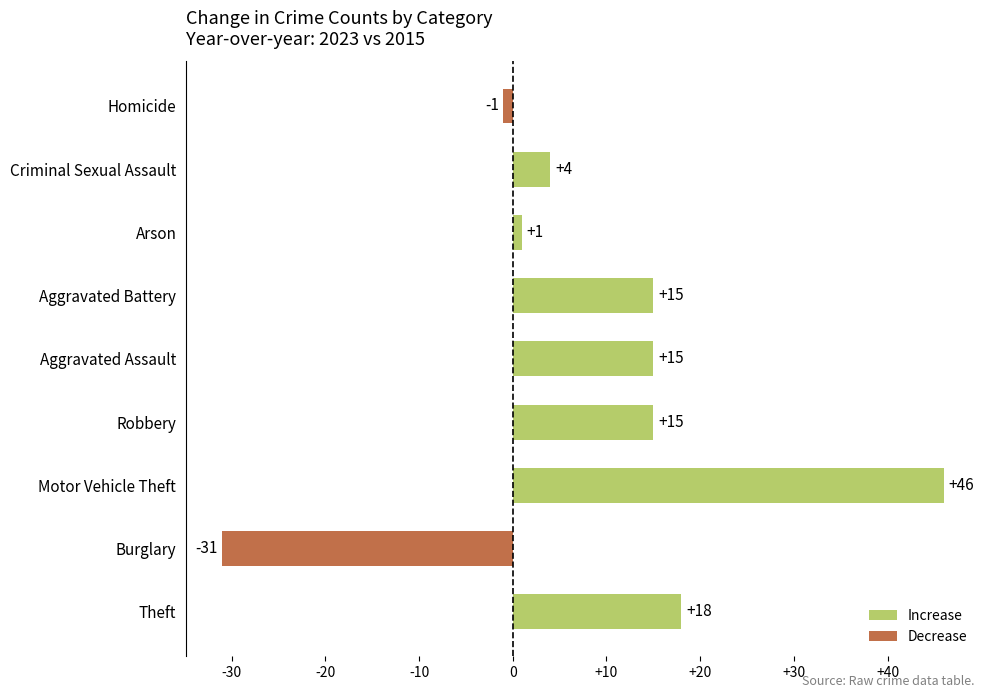

True or false: the data shows -20 at Burglary.

False